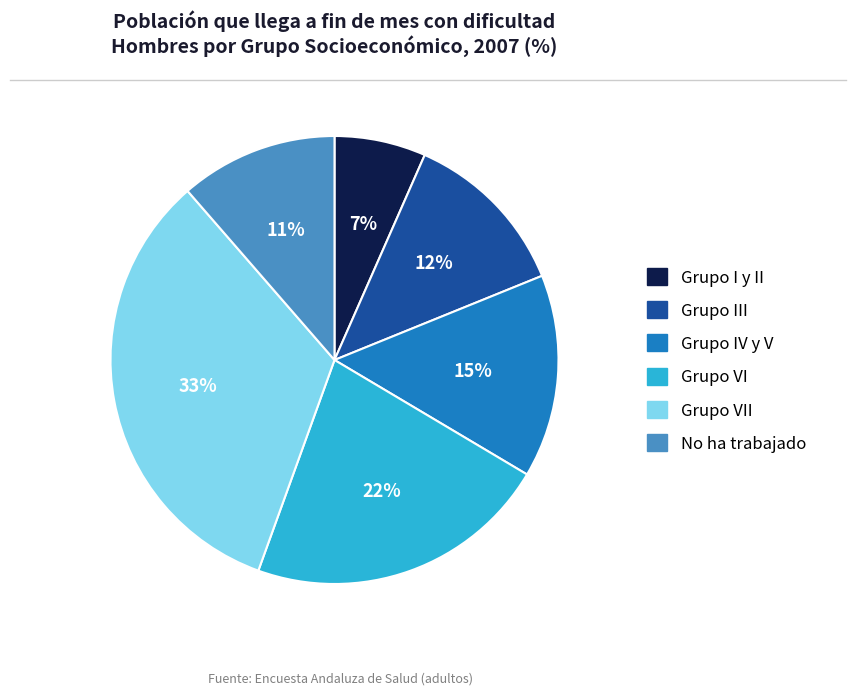

Combined, do Grupo I y II and Grupo III account for over 50%?

No